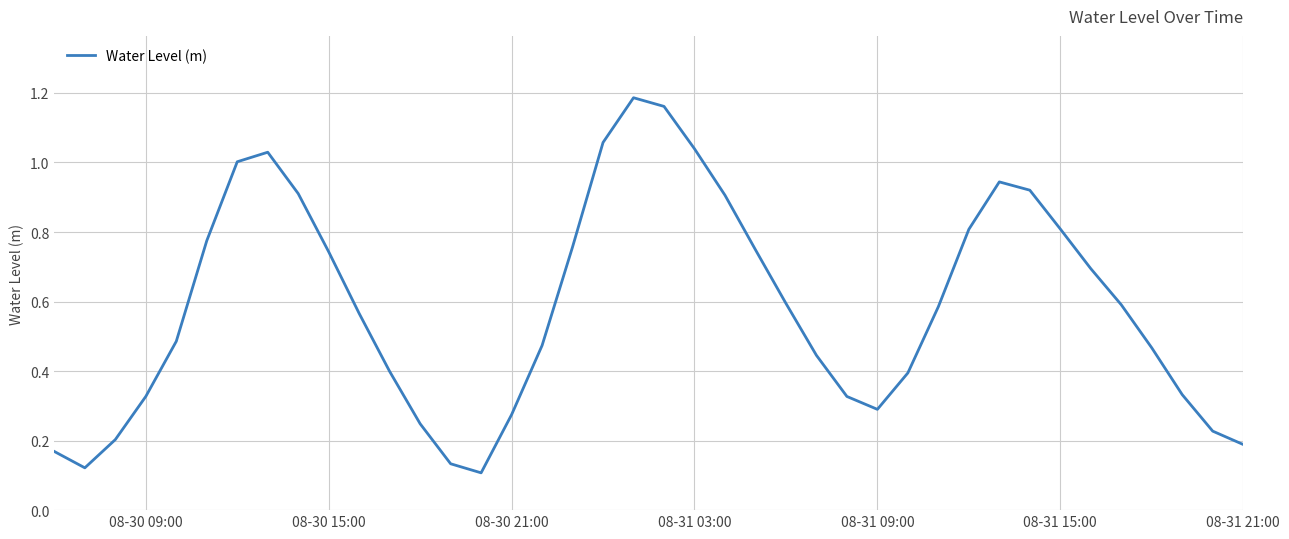

How many lines are shown in the chart?

1